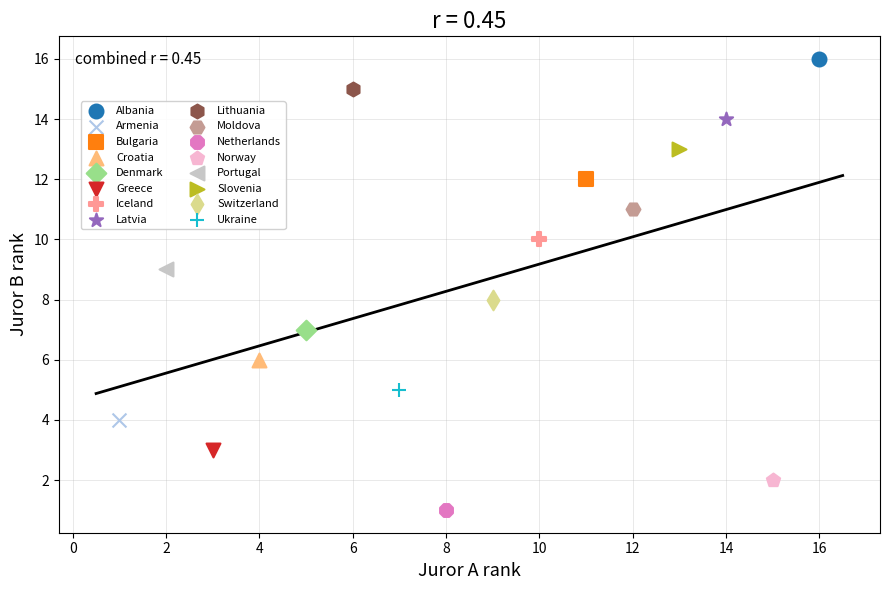

Which series reaches the minimum Y coordinate?

Netherlands